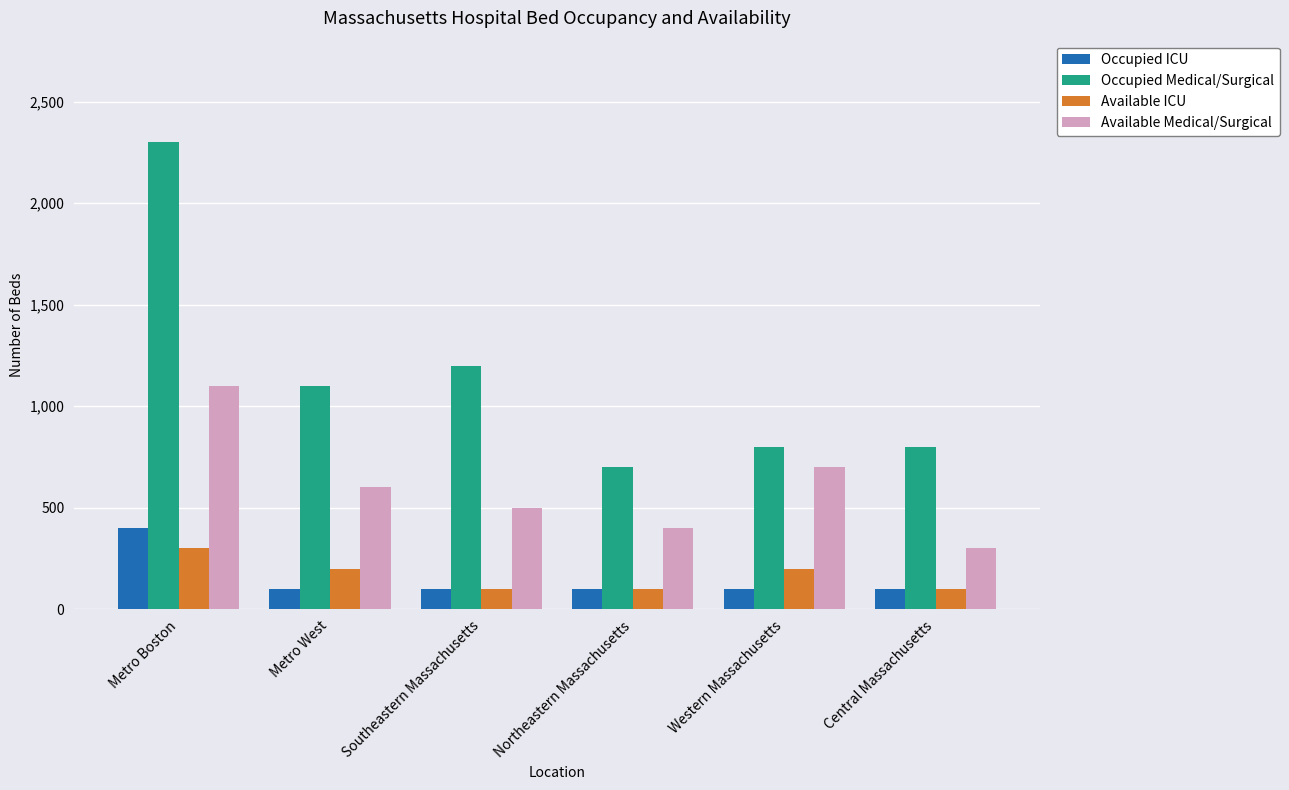

What is the total value across all series at Metro West?

2000